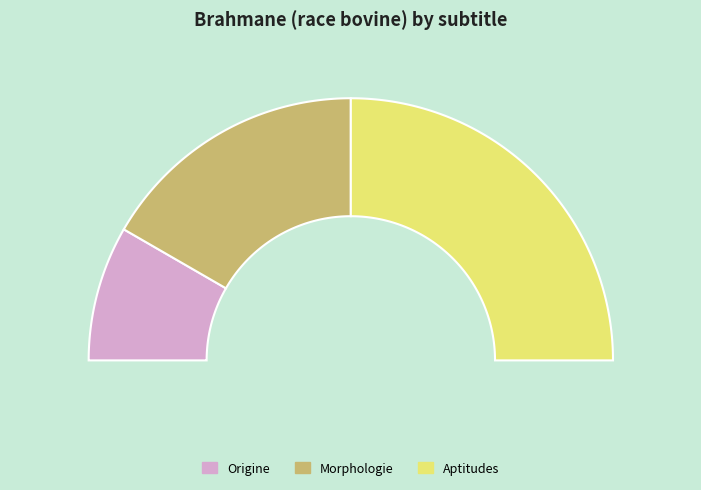

Count the number of slices in the pie.

3